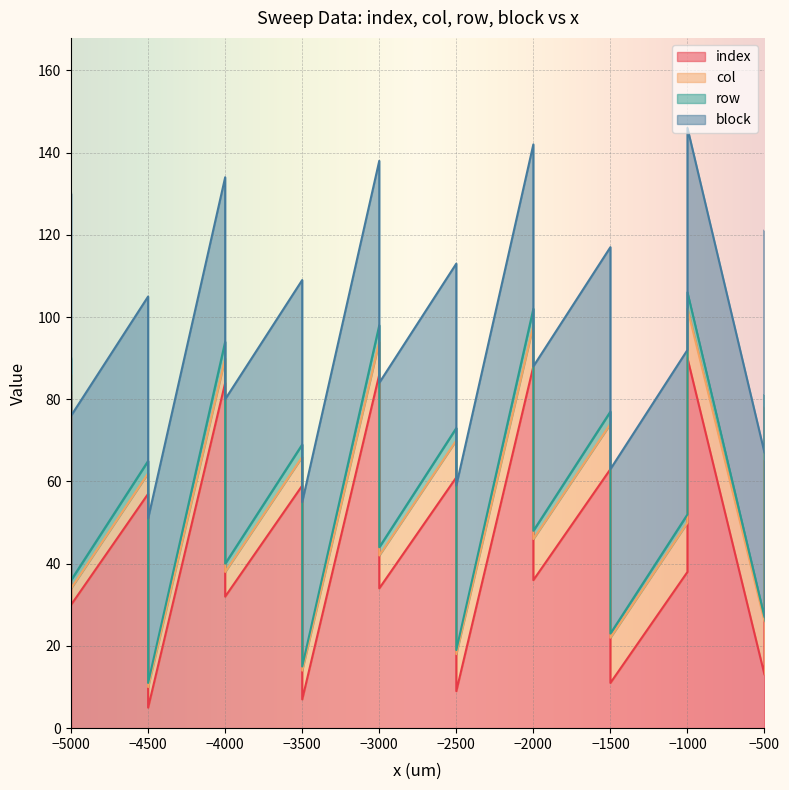

At how many categories does at least one series exceed 40?

10